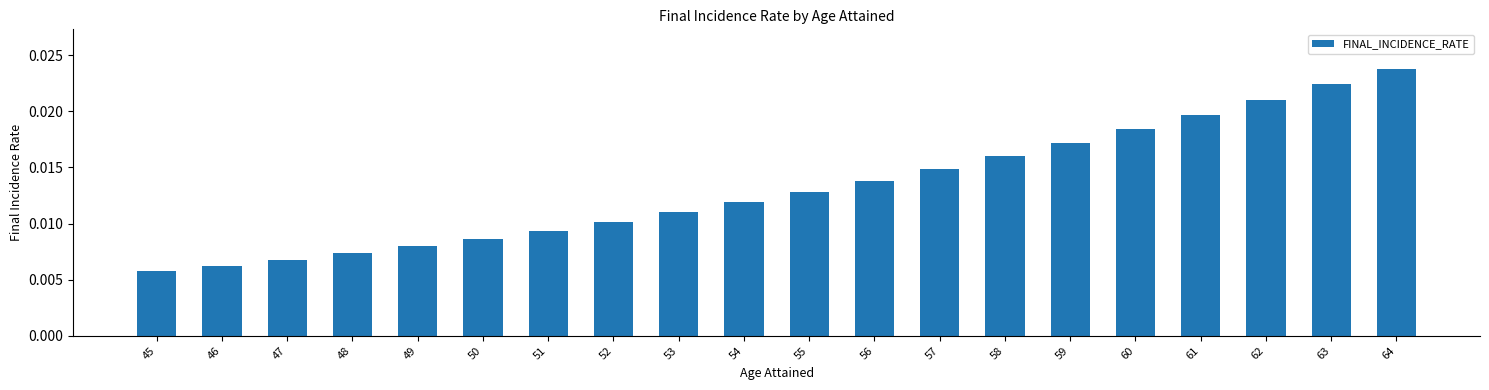

Which category has the highest value across all series?

64